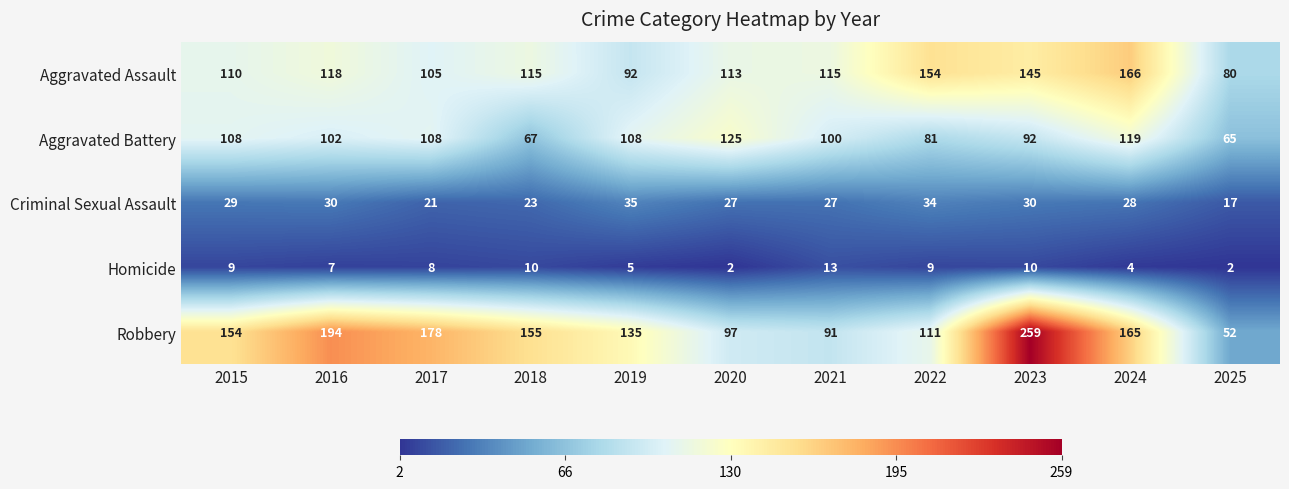

Which series has the largest total across all categories?

Robbery